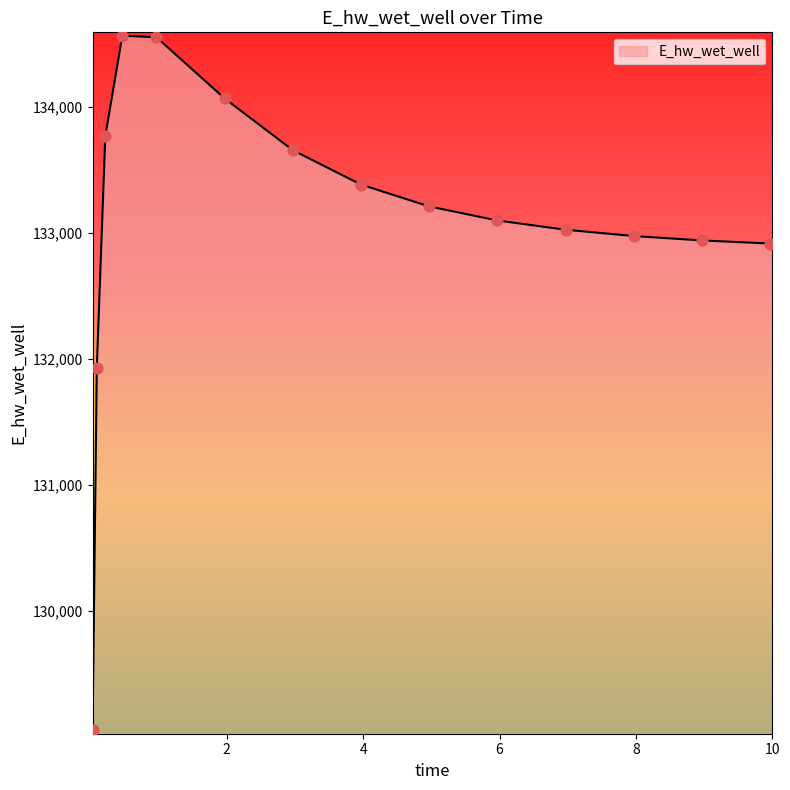

What is the maximum value shown in the chart?

134565.8